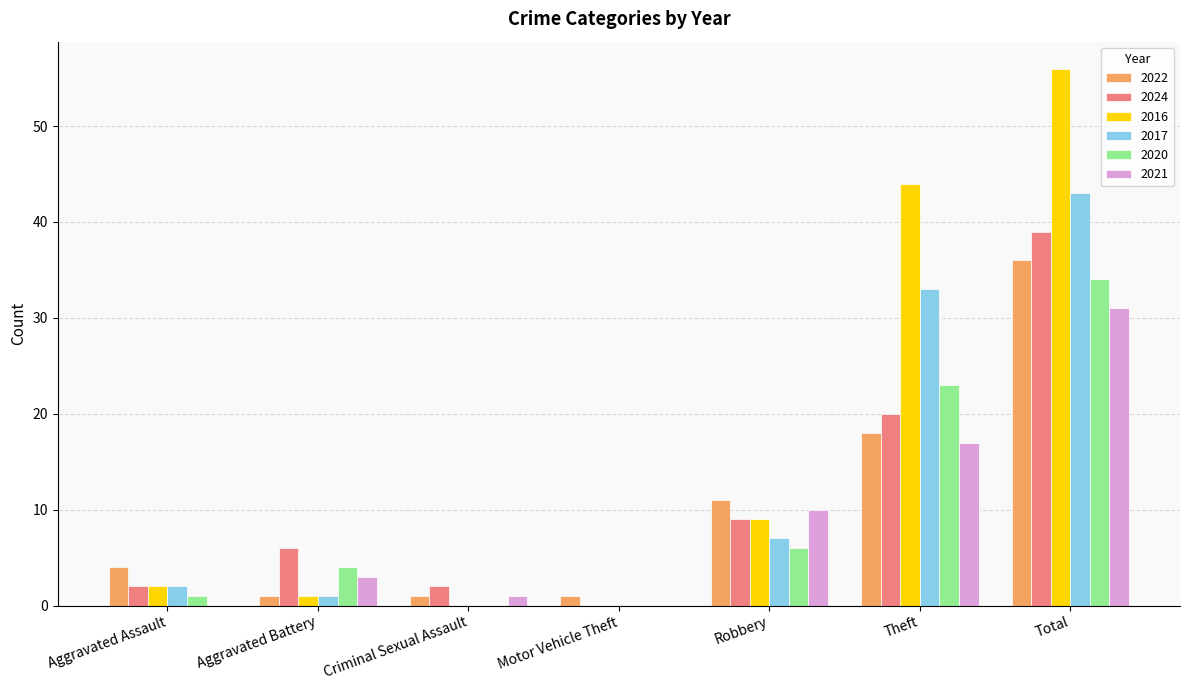

At which label is 2017 closest to 21?

Theft